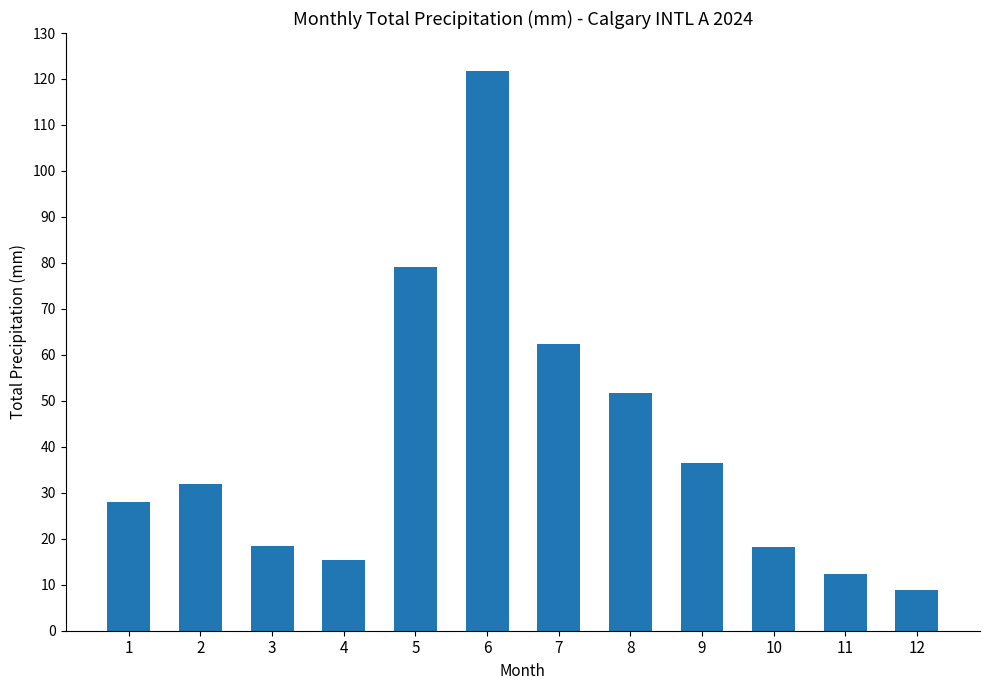

True or false: the data shows 18.2 at 10.

True